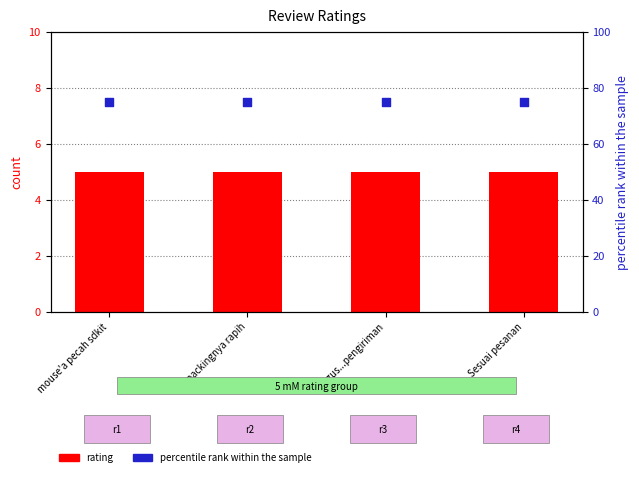

At which category is the sum across all series the highest?

mouse'a pecah sdkit